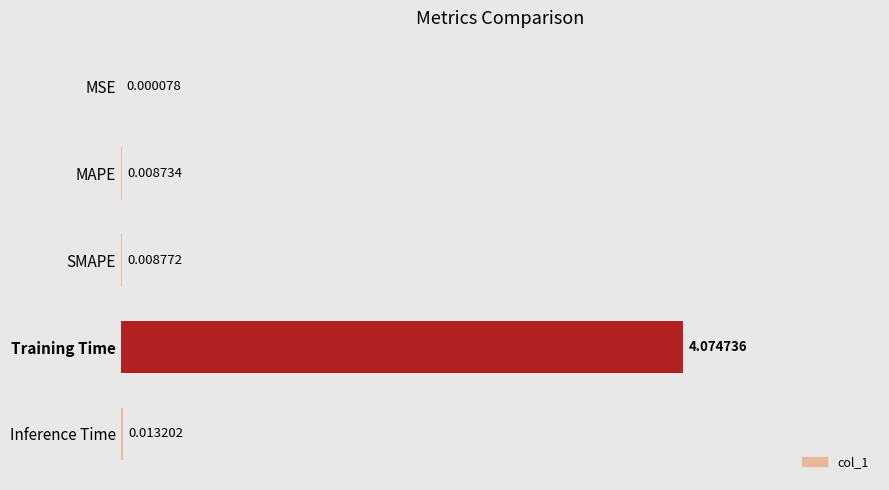

Which category has the highest value across all series?

Training Time